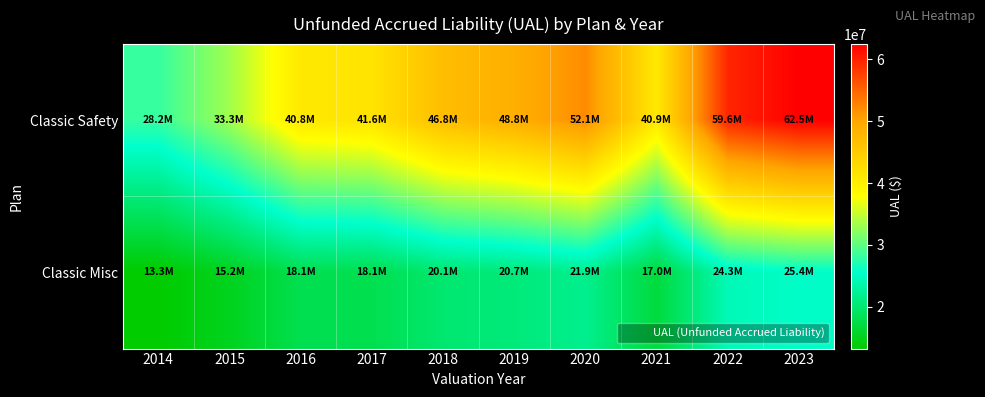

What is the spread (max minus min) of values at 2014?

14920083